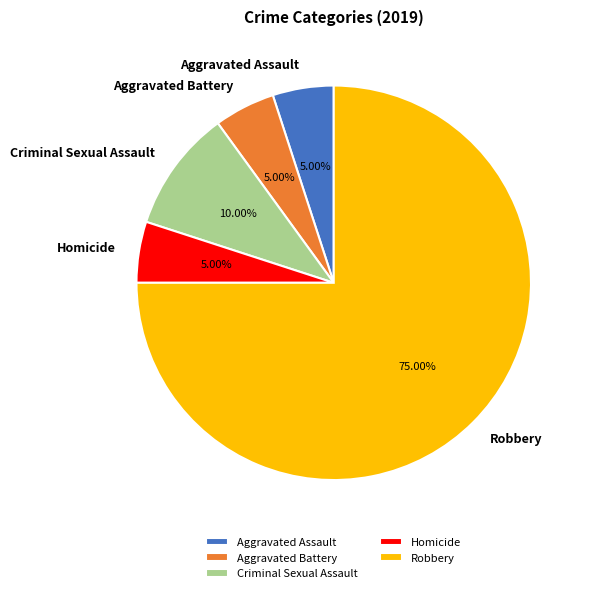

To the nearest percent, what is the average slice percentage?

20%